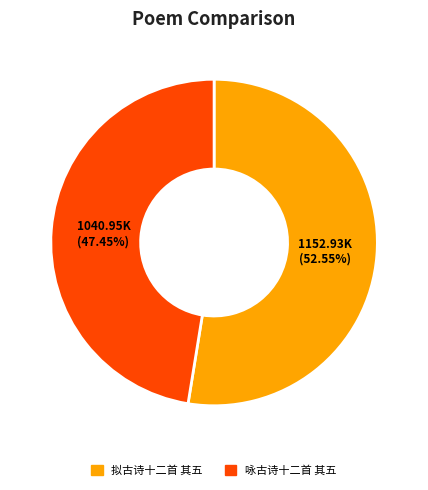

How many segments does this pie chart have?

2